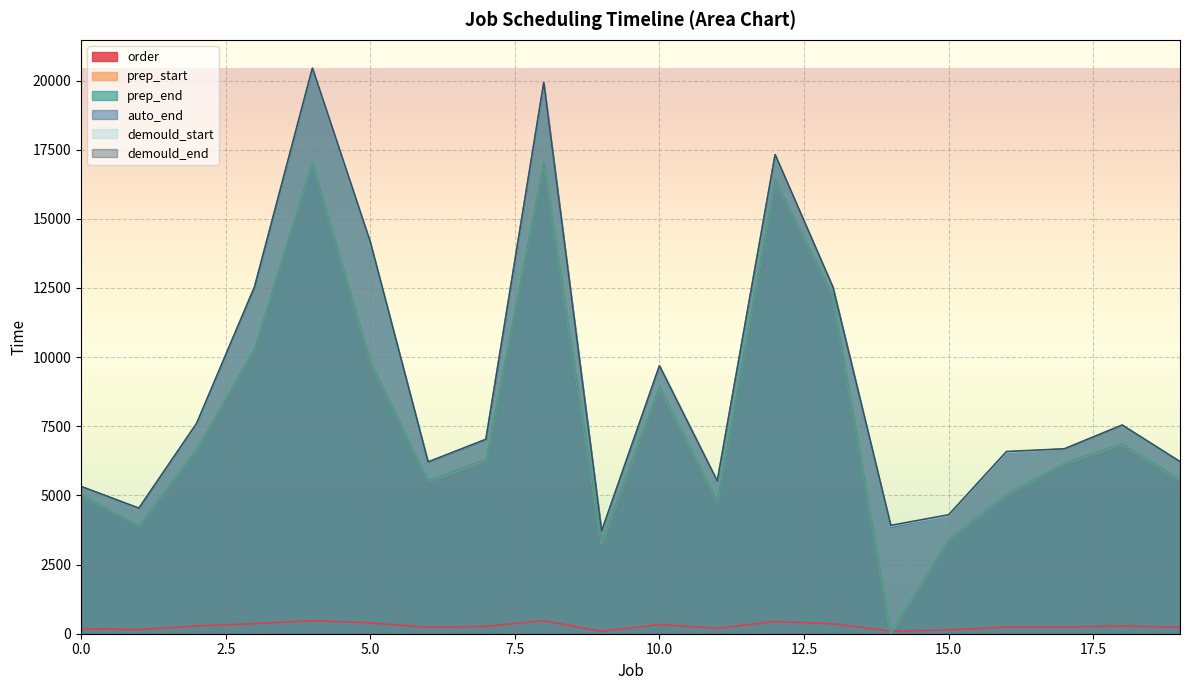

True or false: demould_start has more than 1 points higher than both neighbors.

True